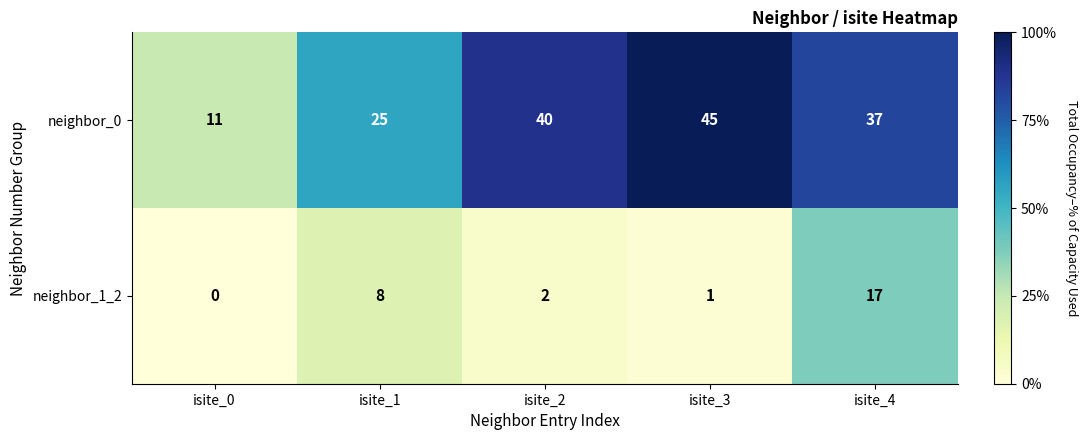

Which series has the widest spread of values?

neighbor_0